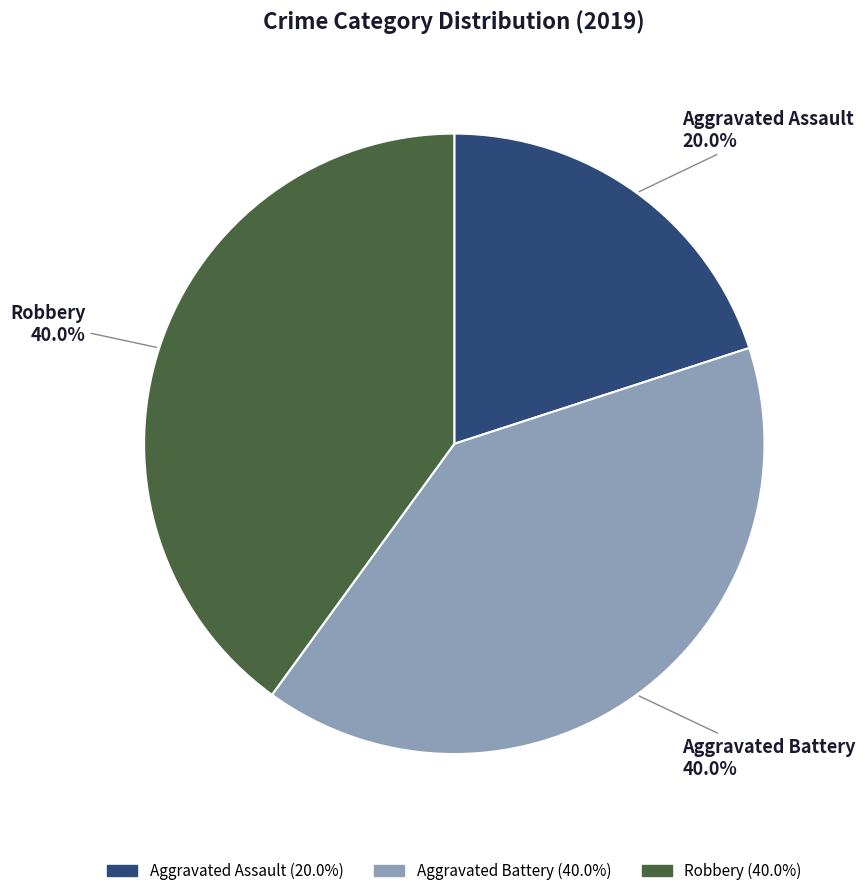

Between Aggravated Battery and Aggravated Assault, which is larger?

Aggravated Battery